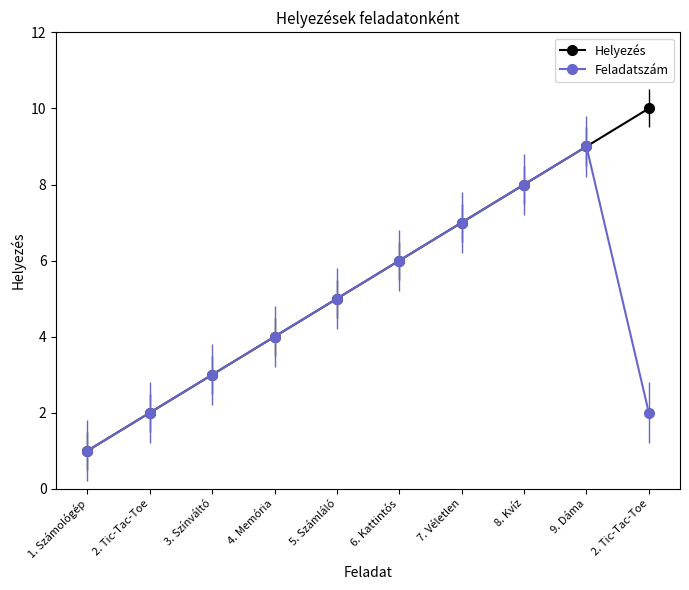

How many lines are shown in the chart?

2